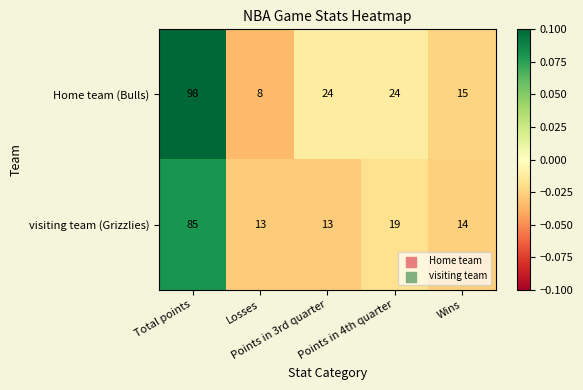

Count the number of data series in this chart.

2